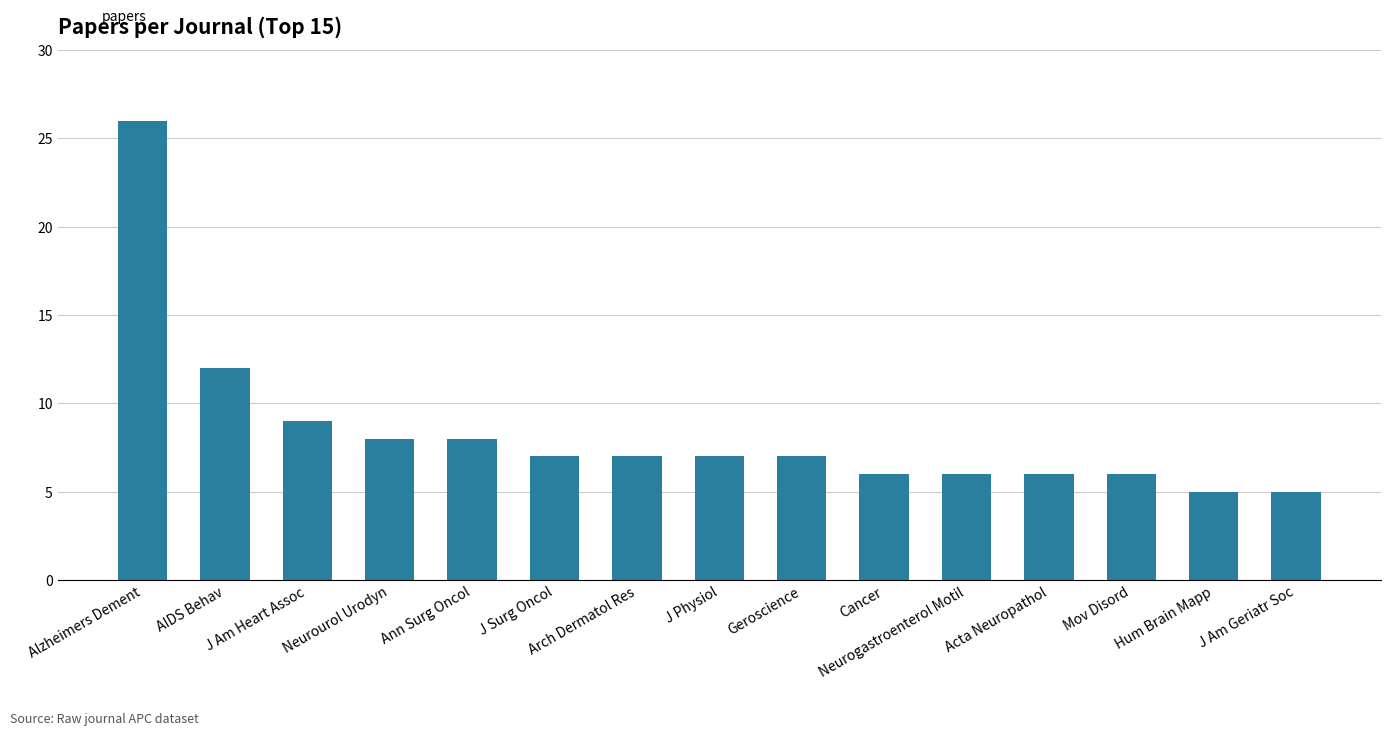

What is the change in value from Alzheimers Dement to J Am Geriatr Soc?

-21